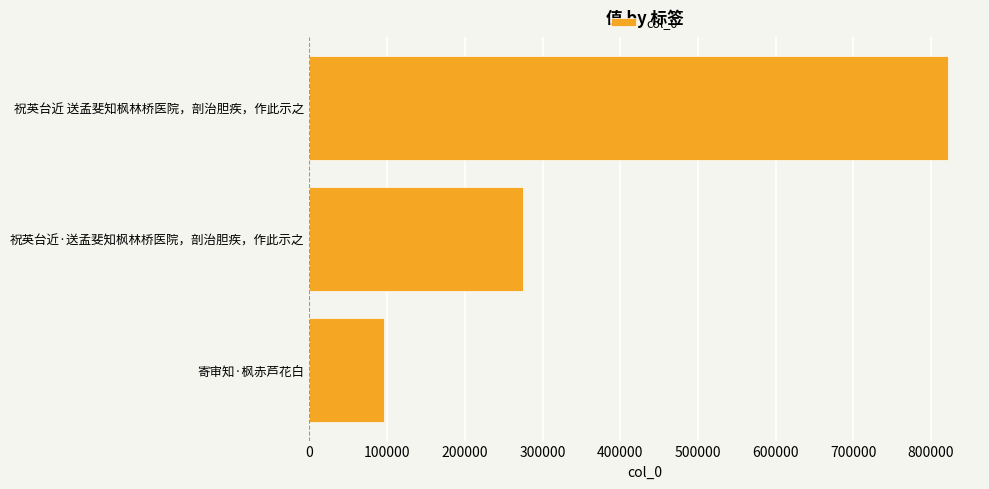

Which category has the highest value across all series?

祝英台近 送孟斐知枫林桥医院，剖治胆疾，作此示之